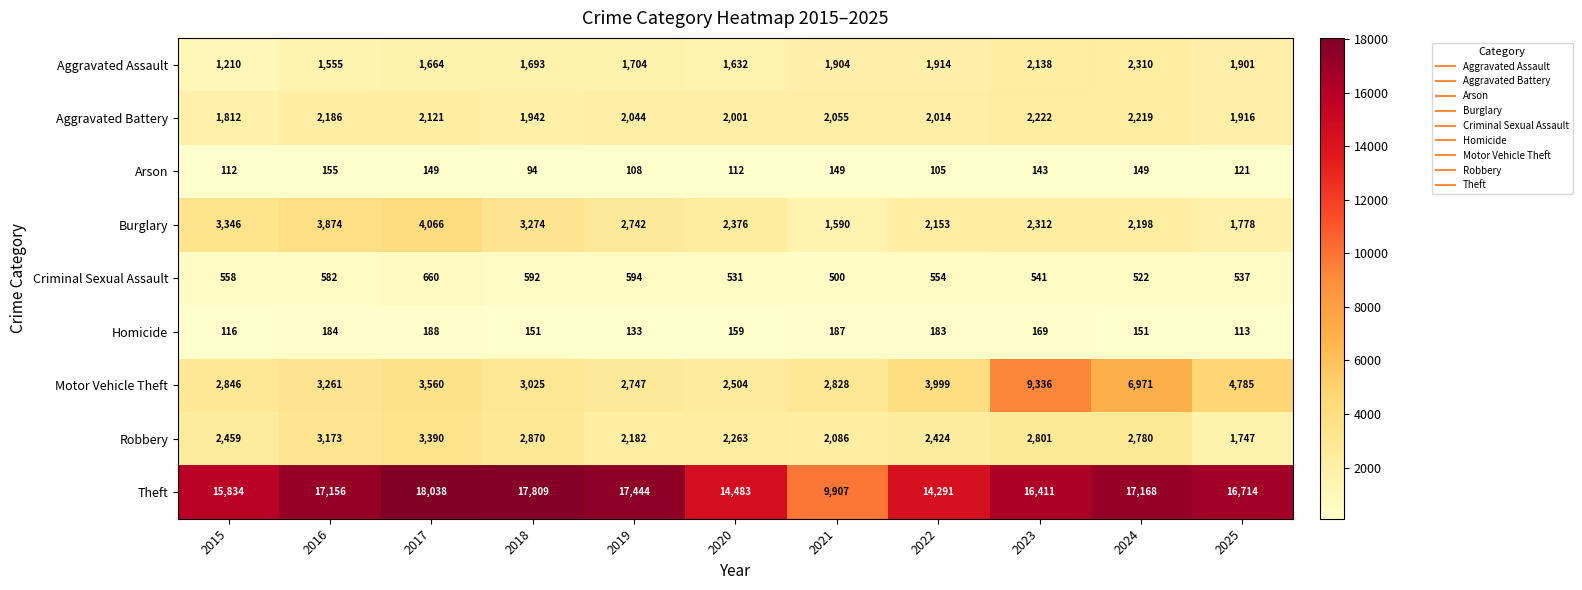

Is it true that Homicide equals 68 at 2024?

False